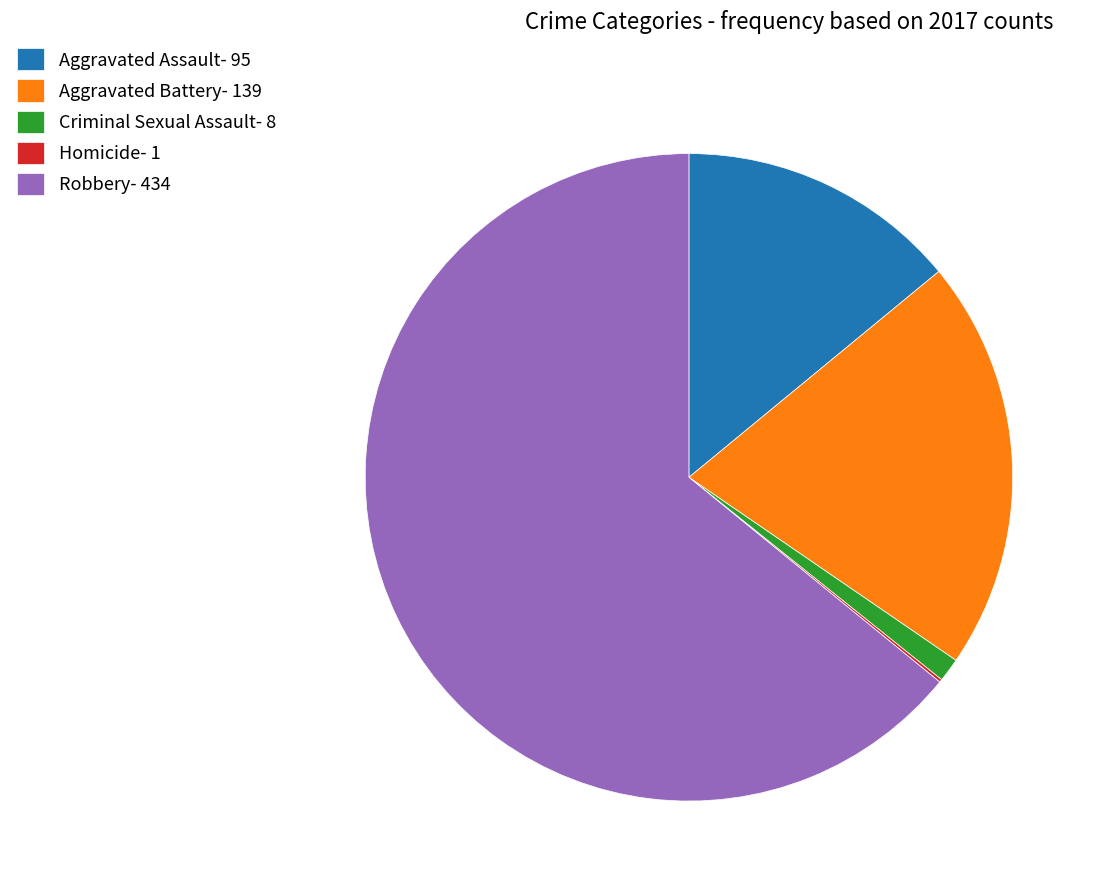

Is it true that Aggravated Assault- 95 is 14% of the pie?

True